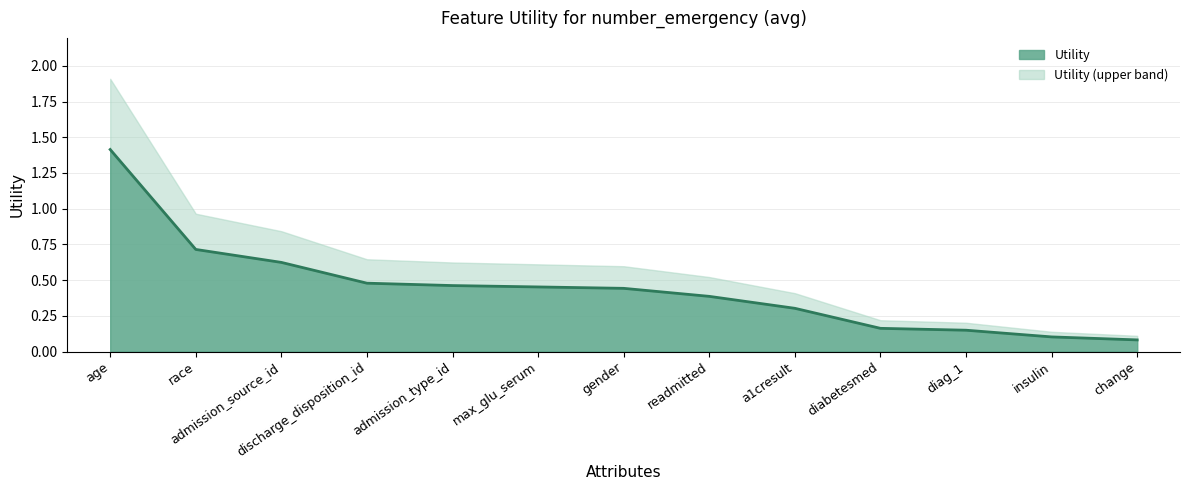

At which category does the chart reach its minimum across all series?

change